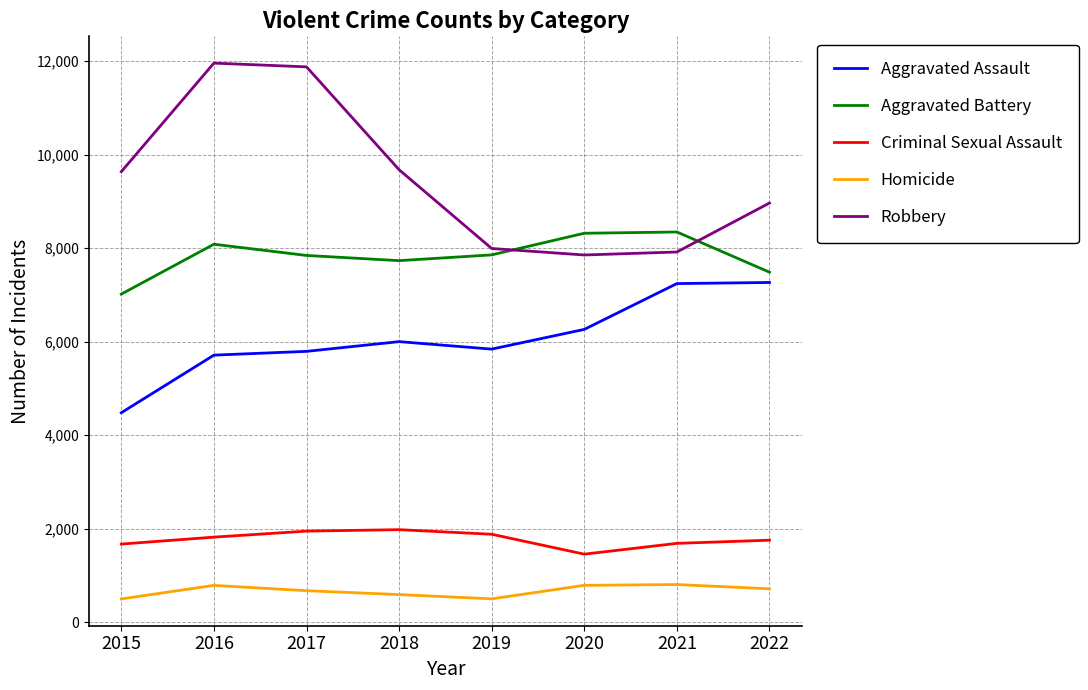

At which label does Aggravated Battery first exceed 7857?

2016